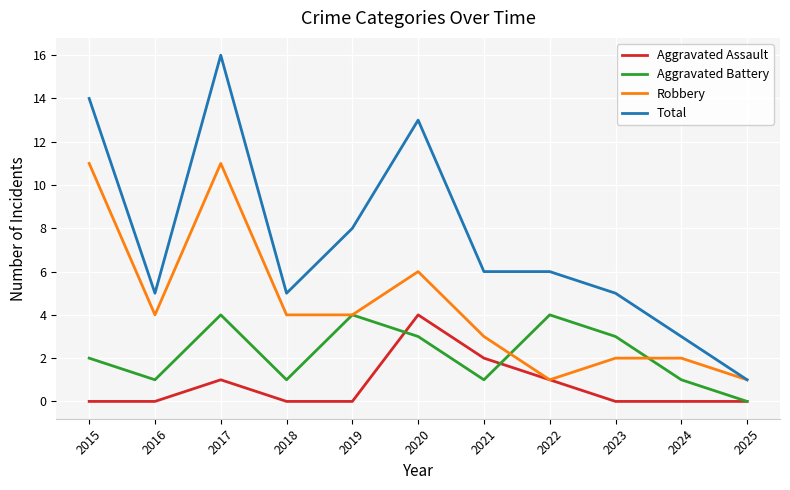

Which series has the largest total across all categories?

Total